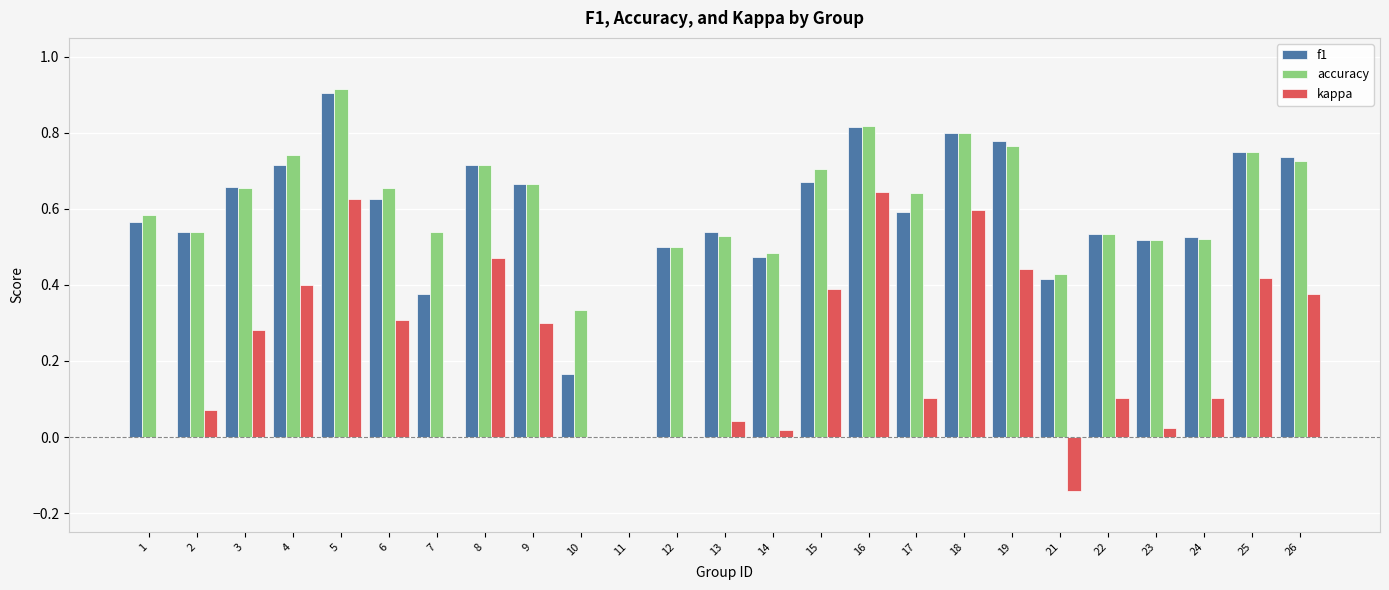

Which series changed the most between 5 and 22?

kappa